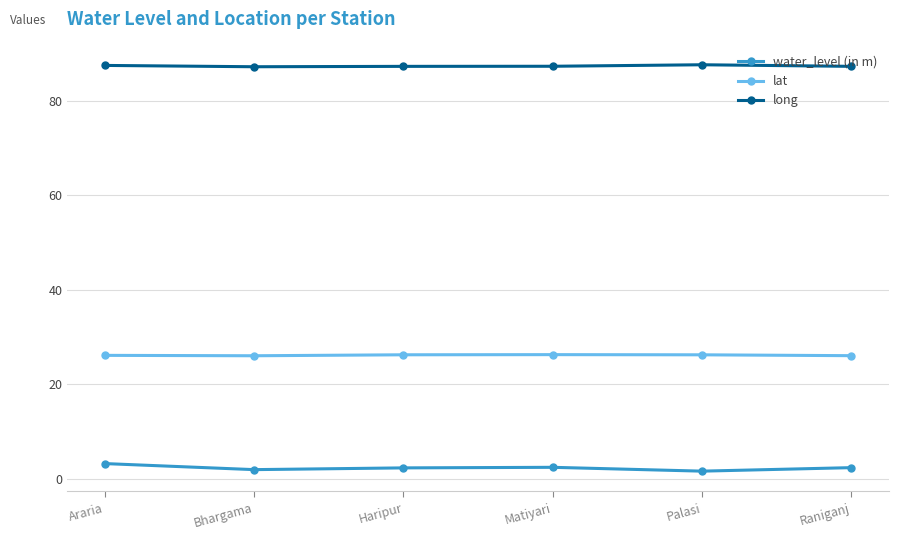

What is the approximate value of lat at Bhargama?

26.1